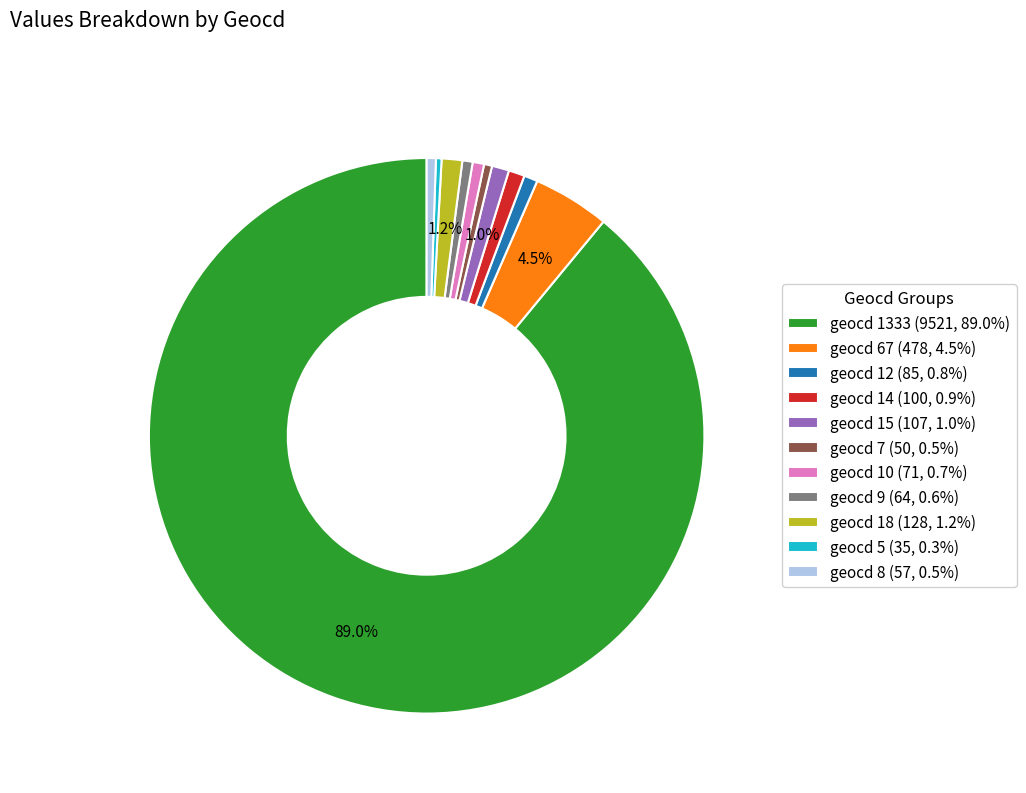

To the nearest percent, what is the difference between the largest and smallest slice percentages?

89%